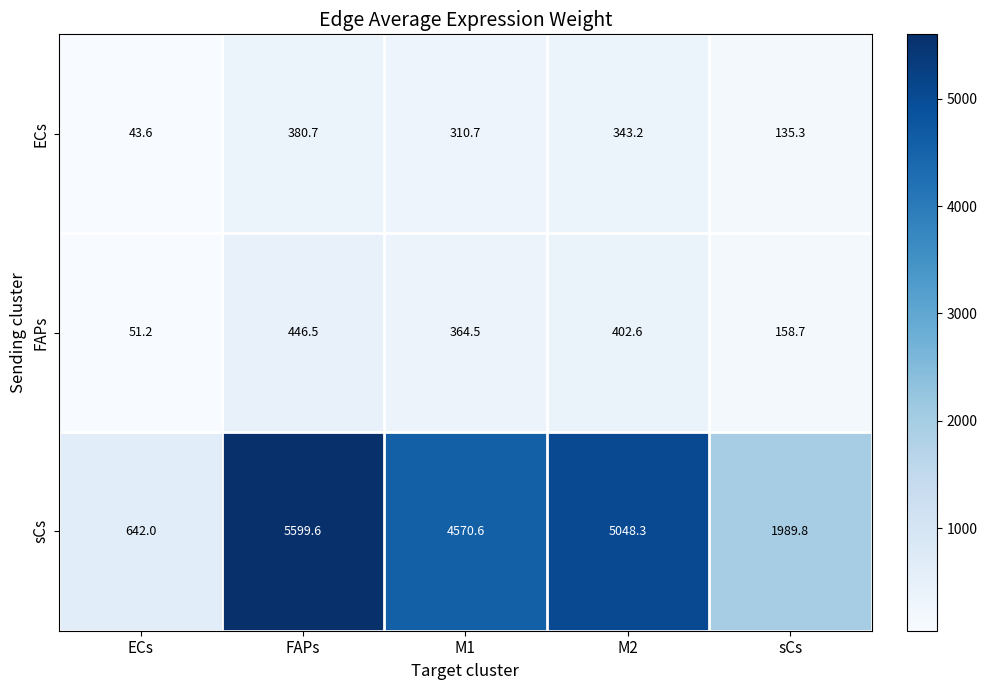

At which category does the chart reach its peak across all series?

FAPs